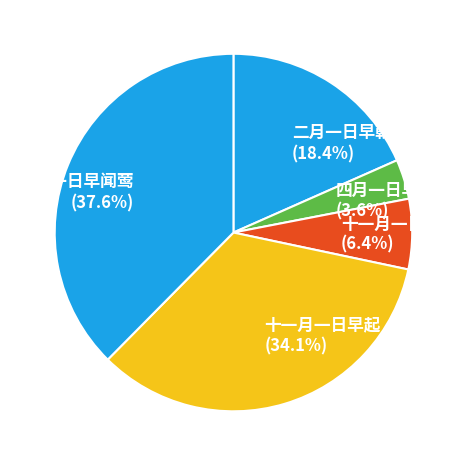

Count the number of slices in the pie.

5